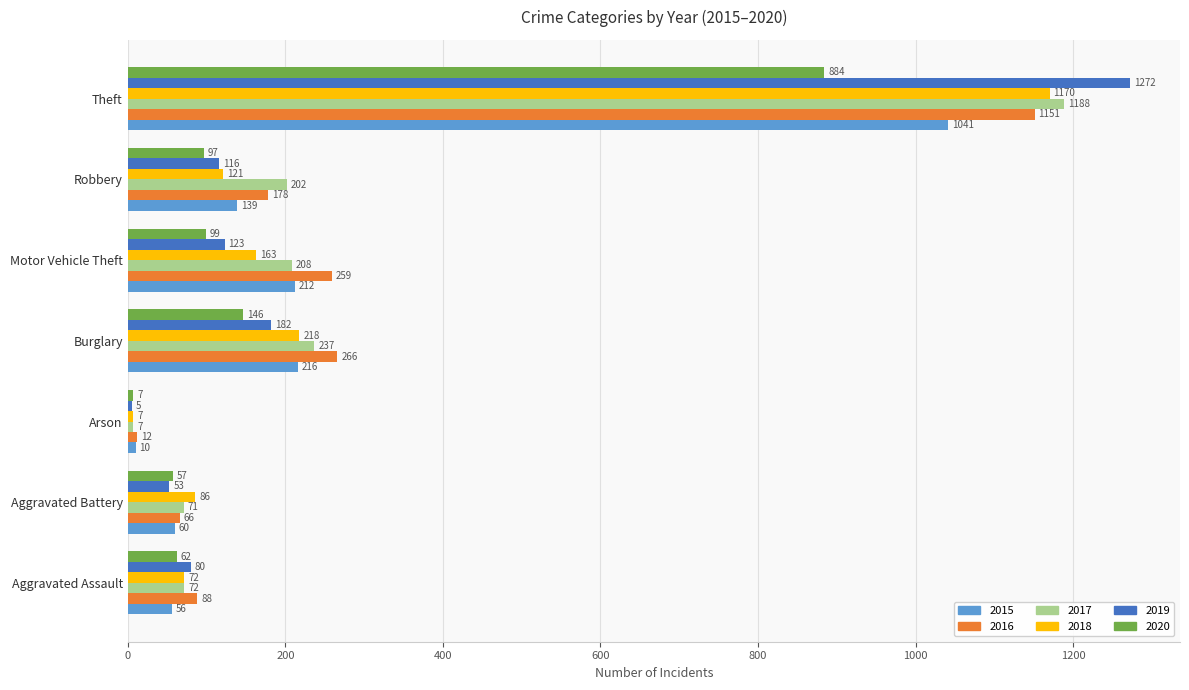

Rank the categories by 2017 value from lowest to highest.

Arson, Aggravated Battery, Aggravated Assault, Robbery, Motor Vehicle Theft, Burglary, Theft